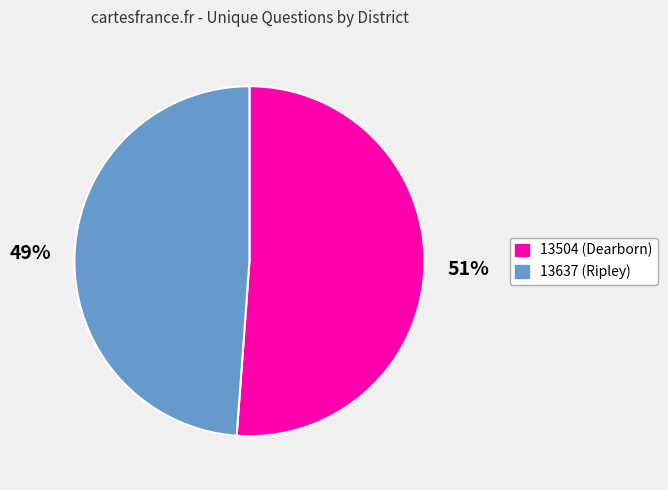

Is it true that 13637 (Ripley) is 42% of the pie?

False